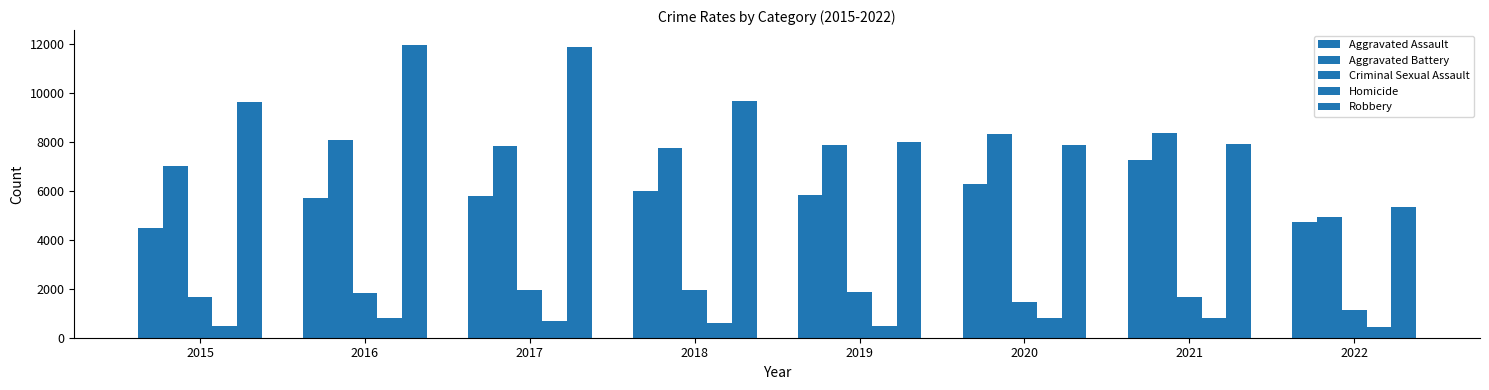

How many categories are shown in the chart?

8